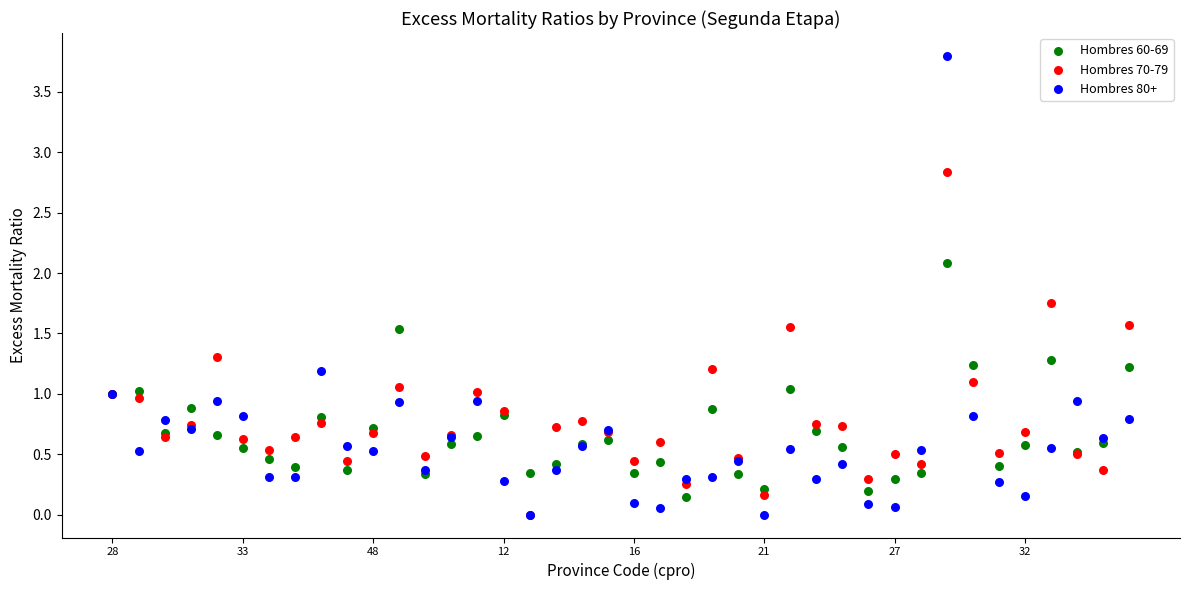

What are all the series names shown in the legend?

Hombres 60-69, Hombres 70-79, Hombres 80+